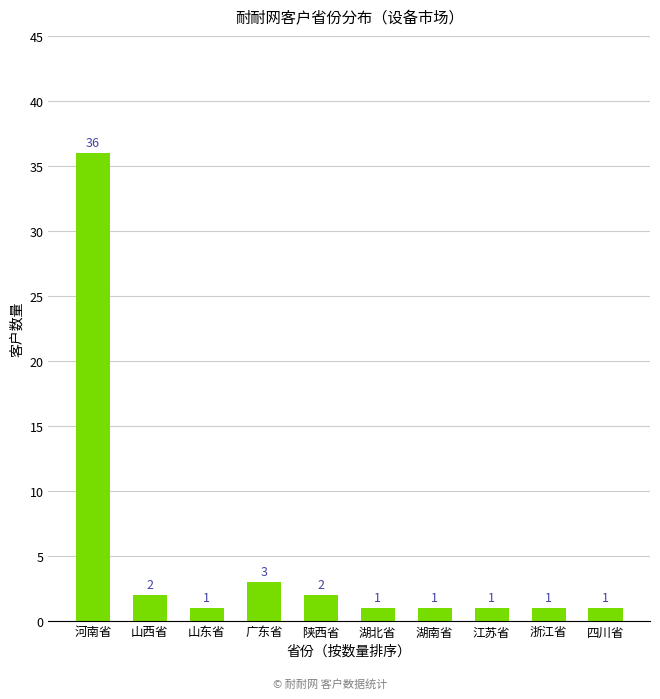

Does the chart contain stacked bars?

No